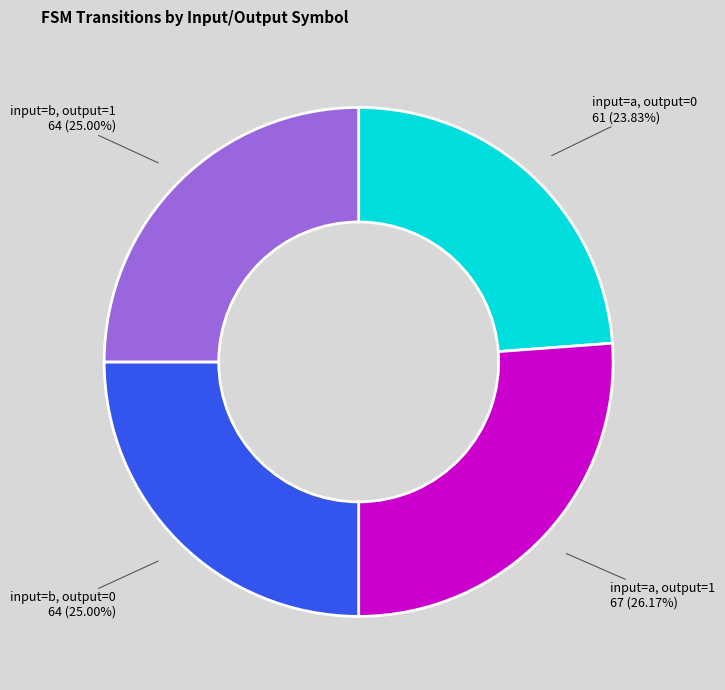

Is the sum of input=a, output=1 and input=b, output=0 greater than half?

Yes